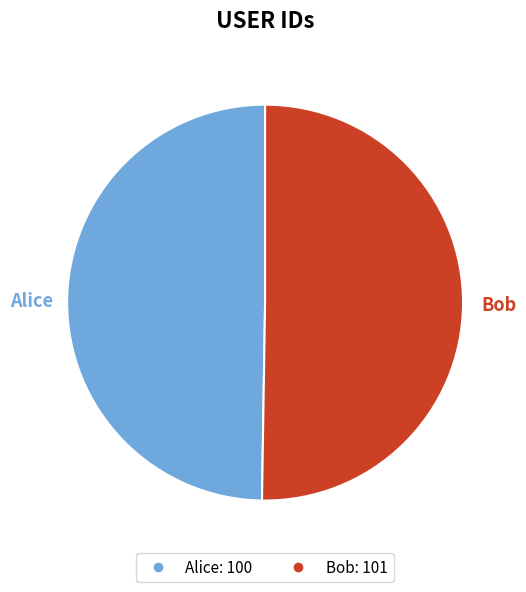

To the nearest percent, what is the combined percentage of Alice and Bob?

100%